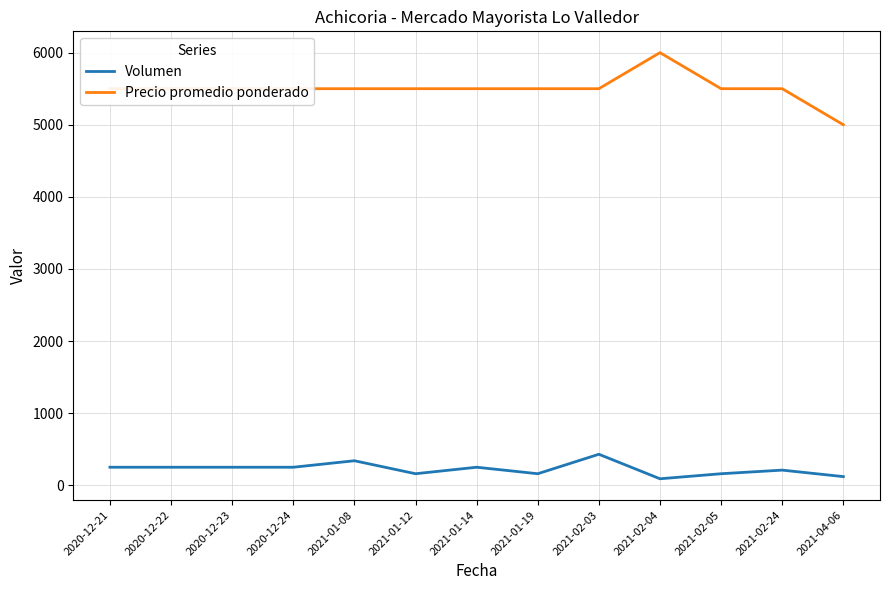

How many lines are shown in the chart?

2